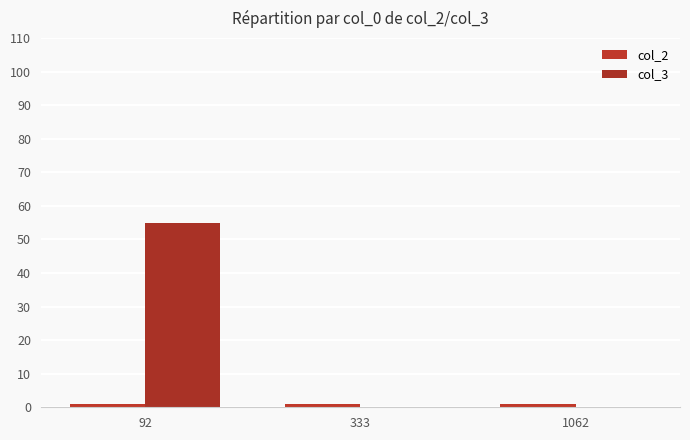

What is the difference between the col_3 values at 333 and 92?

55